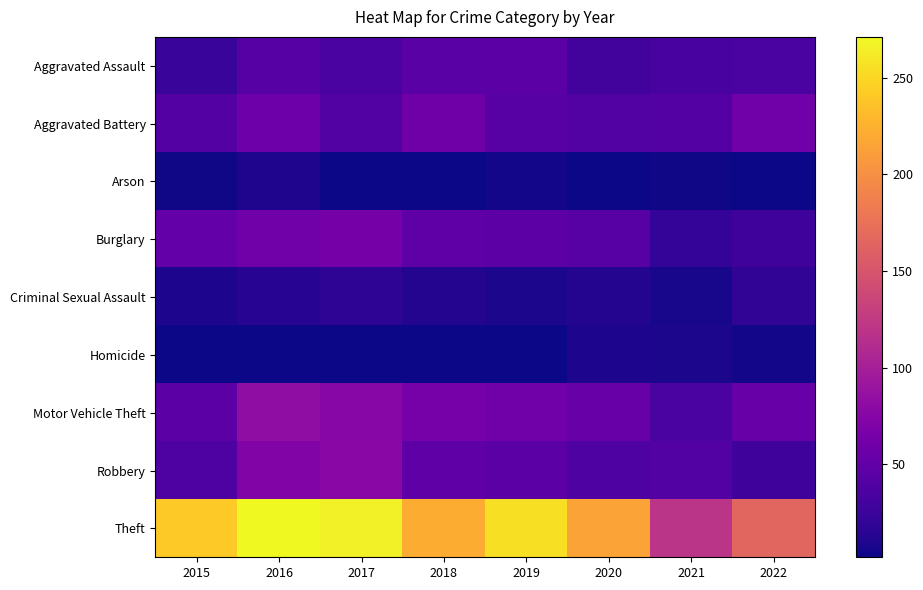

Rank the series at 2015 from highest to lowest value.

Theft, Burglary, Motor Vehicle Theft, Aggravated Battery, Robbery, Aggravated Assault, Criminal Sexual Assault, Arson, Homicide